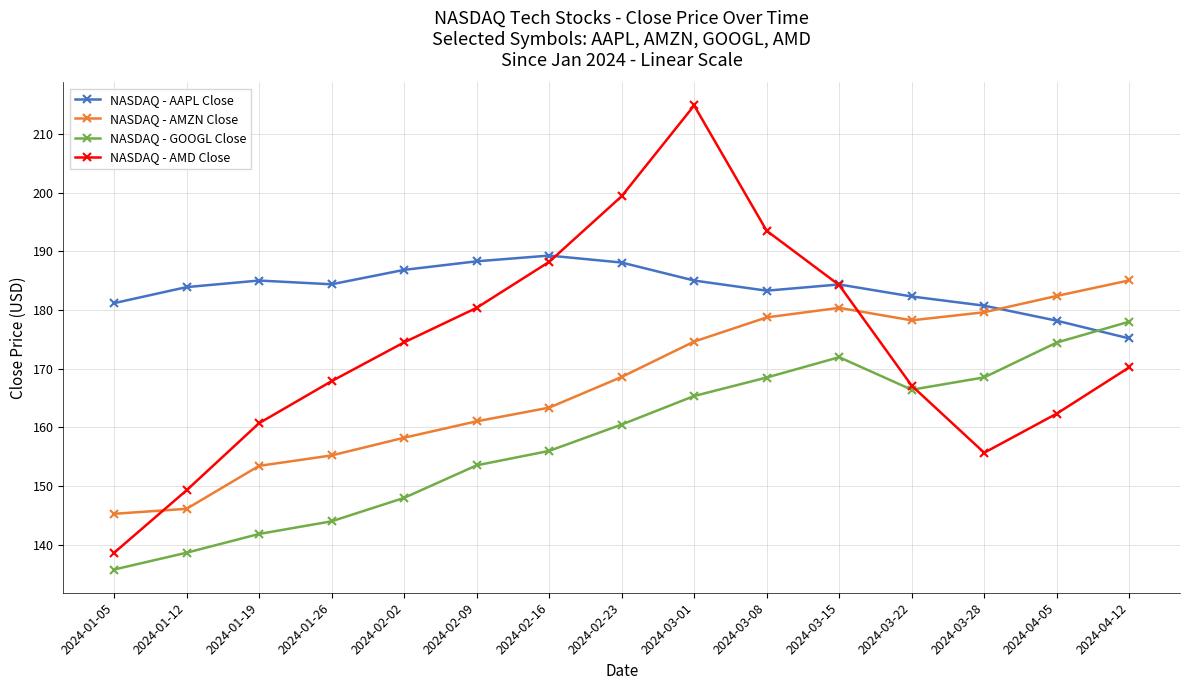

Which series has the largest total across all categories?

NASDAQ - AAPL Close